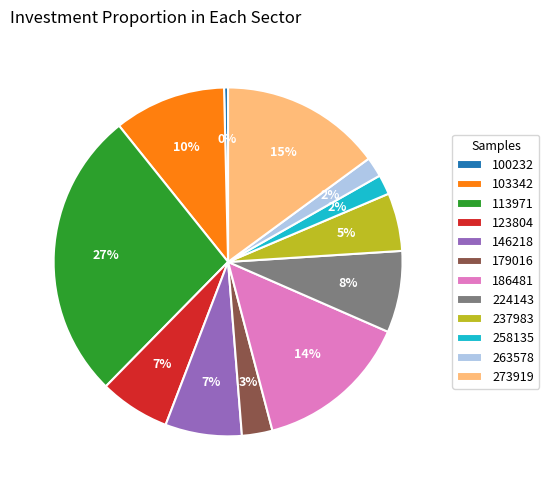

To the nearest percent, what is the difference between the largest and smallest slice percentages?

27%